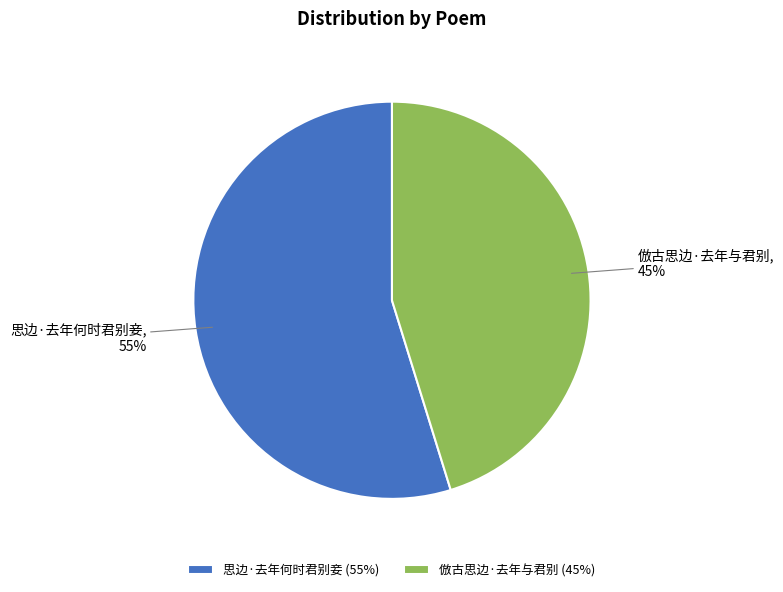

To the nearest percent, what is the combined percentage of 思边·去年何时君别妾 and 倣古思边·去年与君别?

100%